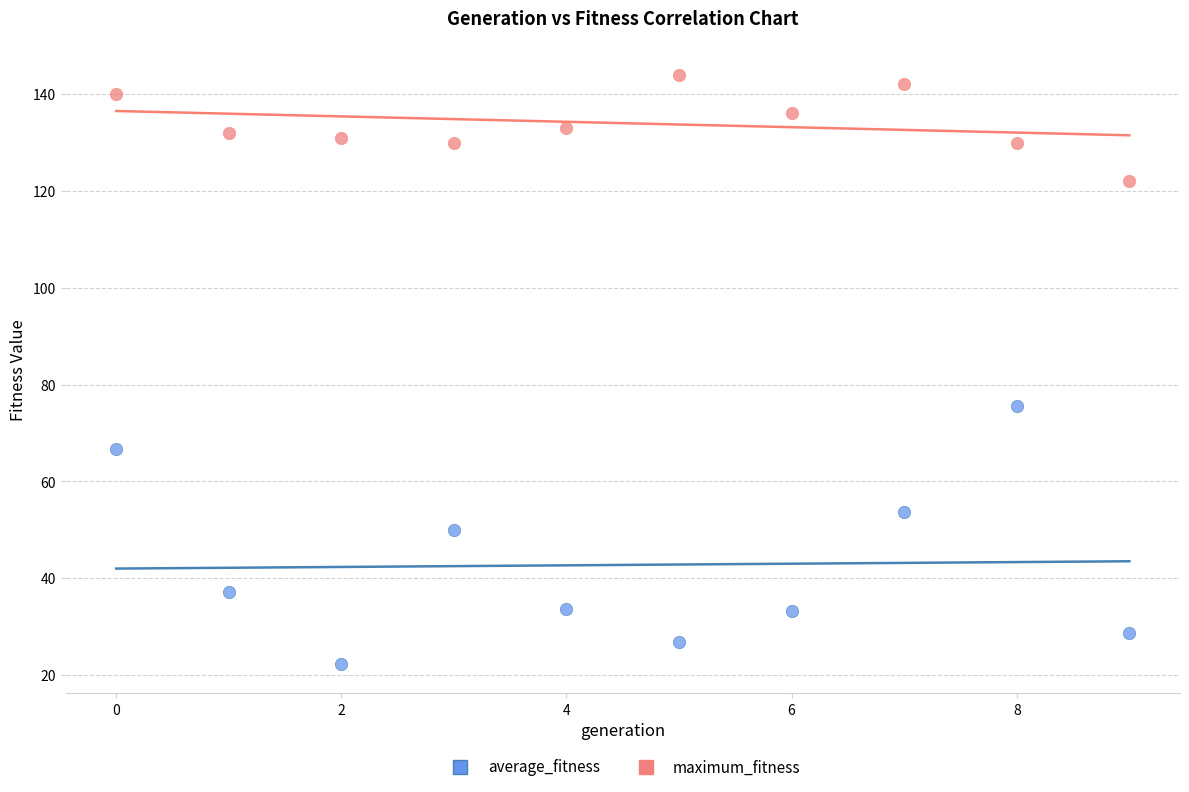

Which series contains the lowest Y value?

average_fitness